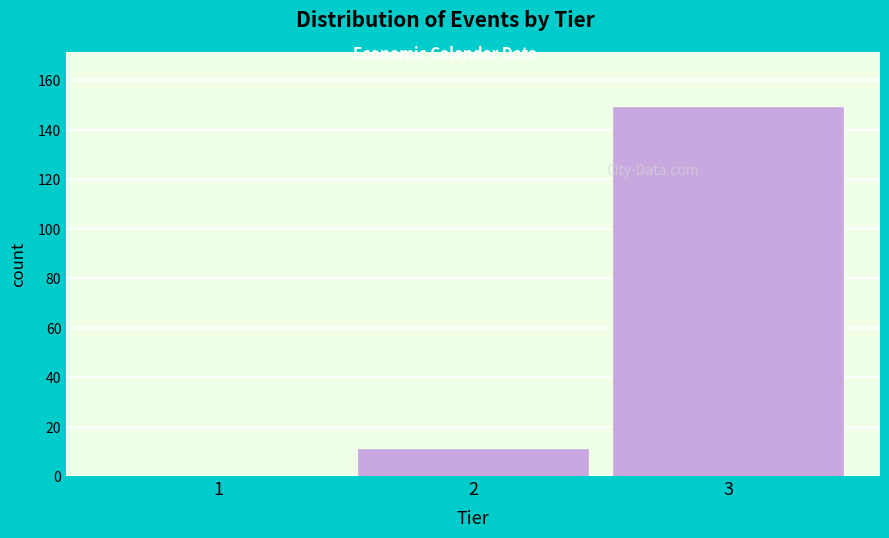

Reading left to right, list all the values displayed in this chart.

1=0	2=11	3=149